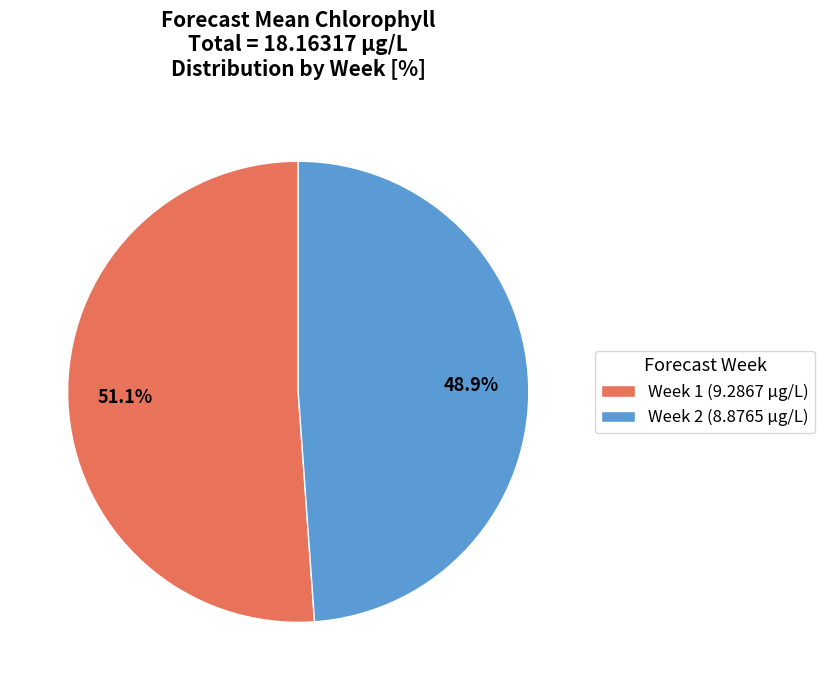

Rank the categories by value from highest to lowest.

Week 1, Week 2